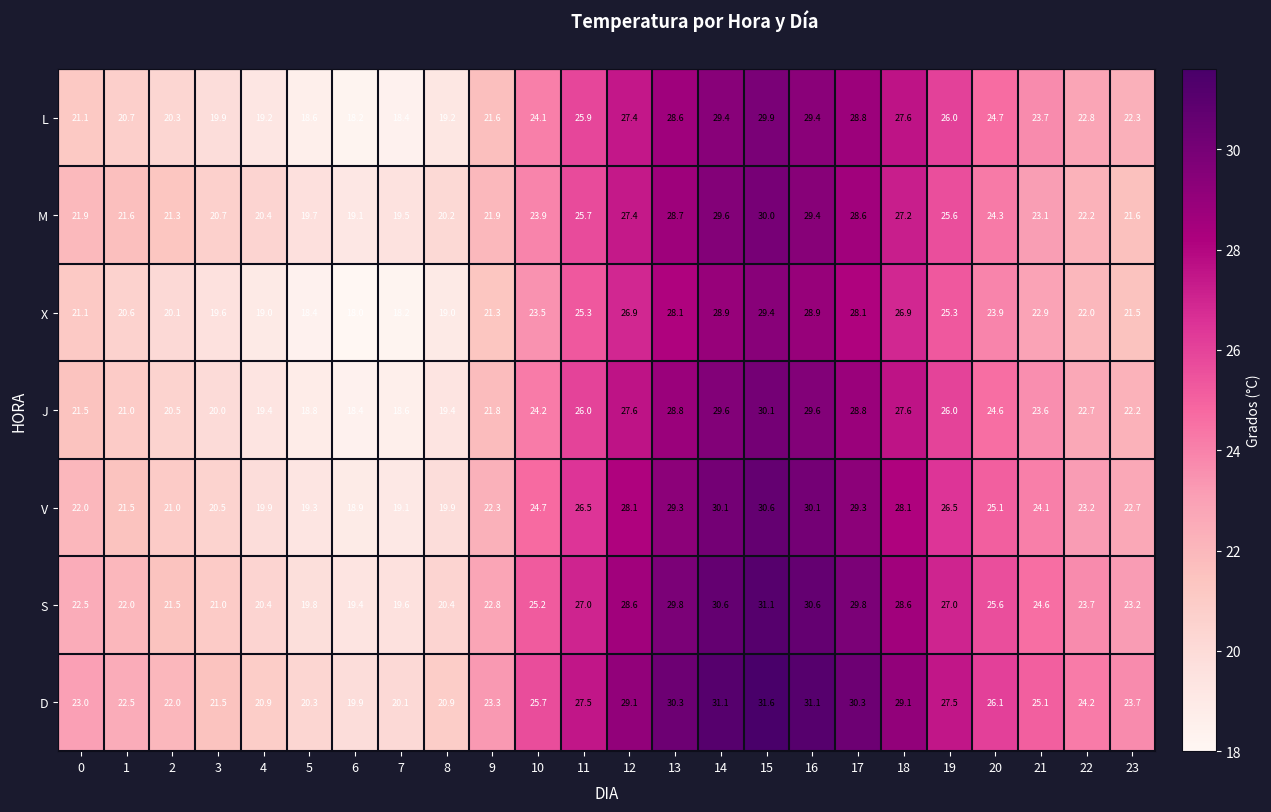

What is the smallest value displayed?

18.0